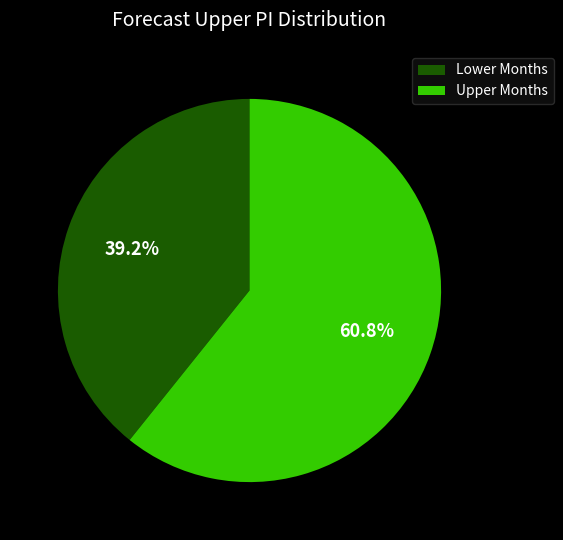

Approximately how many times larger is the value at Lower Months compared to Upper Months?

0.6